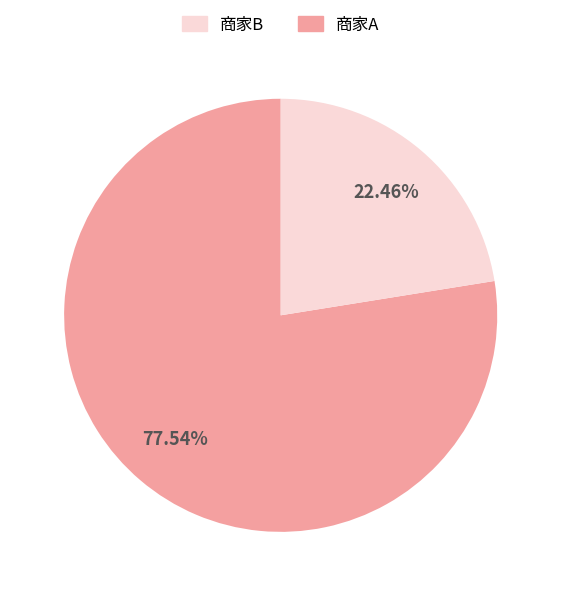

Is there any slice that represents more than half of the pie?

Yes